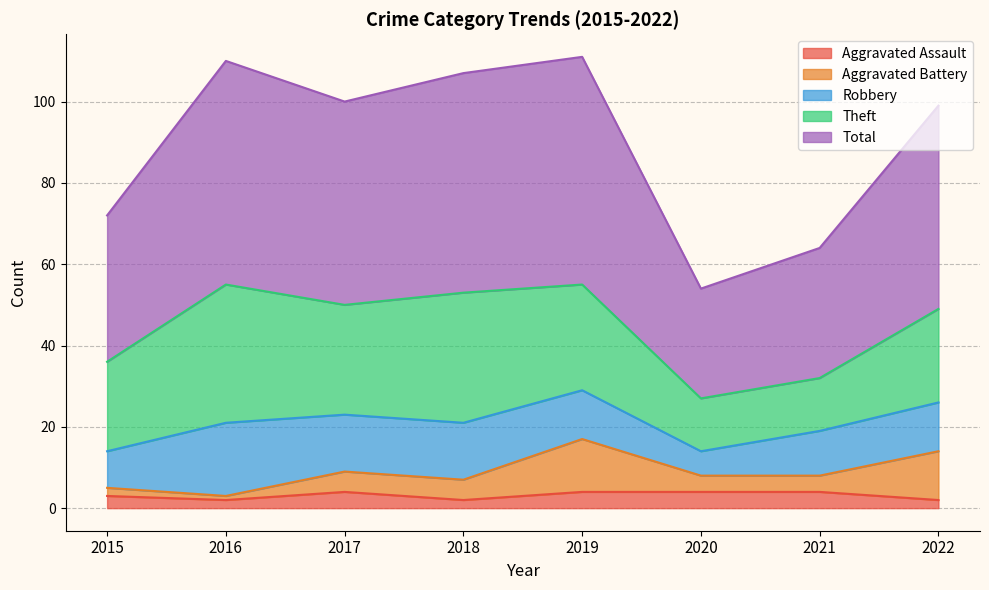

At which category is the sum across all series the highest?

2019